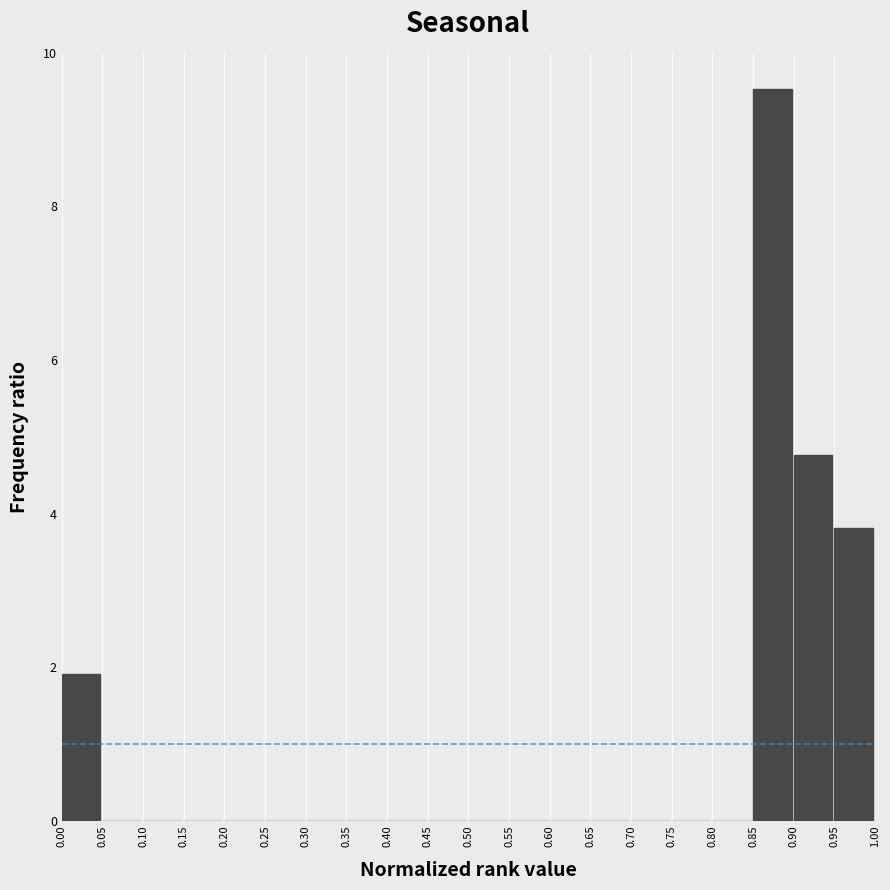

Reading left to right, list every bar in this chart as the range it spans on the x-axis followed by its height. The values are not printed on the chart, so give them approximately, as read against the axis.

0.00 to 0.05: 2.0
0.05 to 0.10: 0
0.10 to 0.15: 0
0.15 to 0.20: 0
0.20 to 0.25: 0
0.25 to 0.30: 0
0.30 to 0.35: 0
0.35 to 0.40: 0
0.40 to 0.45: 0
0.45 to 0.50: 0
0.50 to 0.55: 0
0.55 to 0.60: 0
0.60 to 0.65: 0
0.65 to 0.70: 0
0.70 to 0.75: 0
0.75 to 0.80: 0
0.80 to 0.85: 0
0.85 to 0.90: 9.6
0.90 to 0.95: 4.8
0.95 to 1.00: 3.8